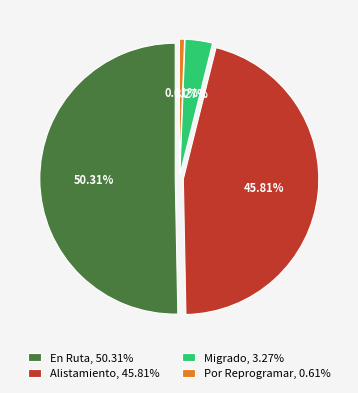

What percentage is the Alistamiento slice, to the nearest percent?

46%